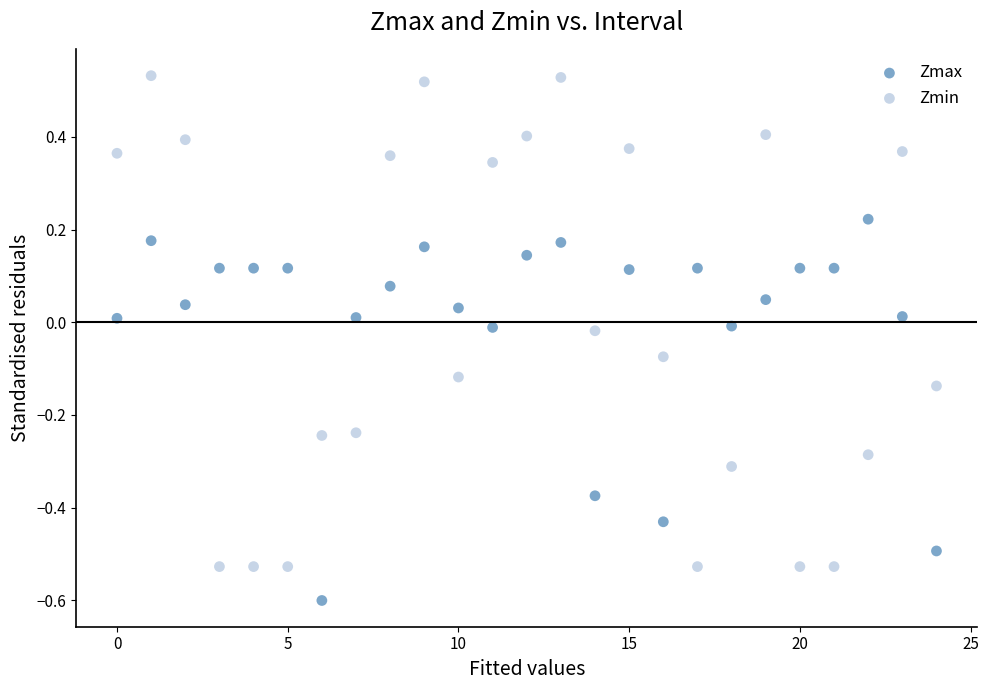

Which series contains the lowest Y value?

Zmax